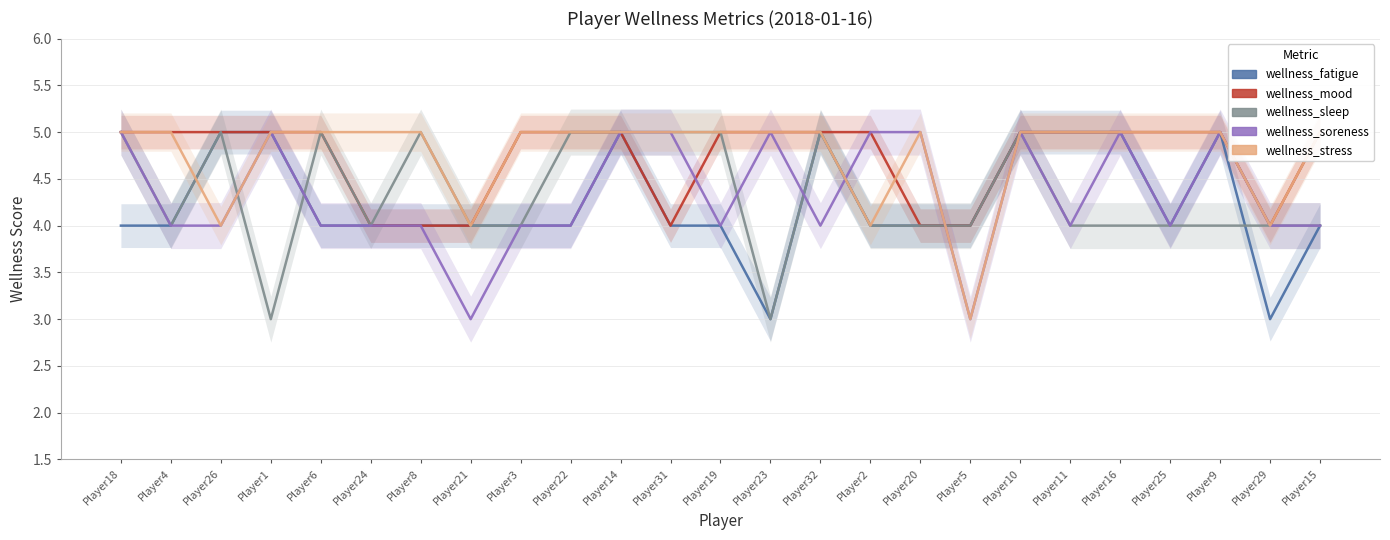

Where do wellness_stress and wellness_fatigue first cross each other?

Player4 and Player26